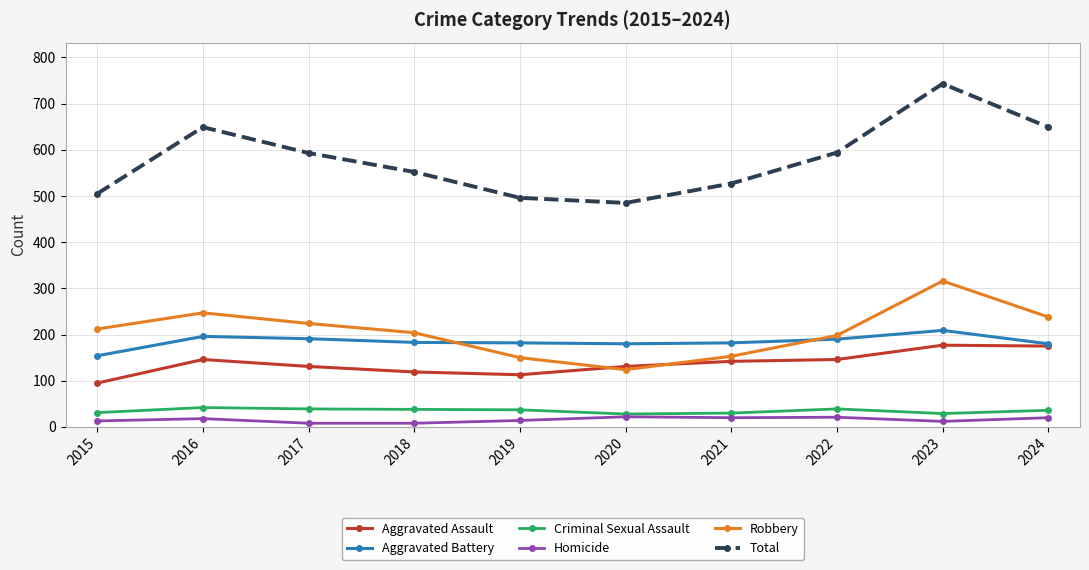

What is the sum of all Criminal Sexual Assault values?

349